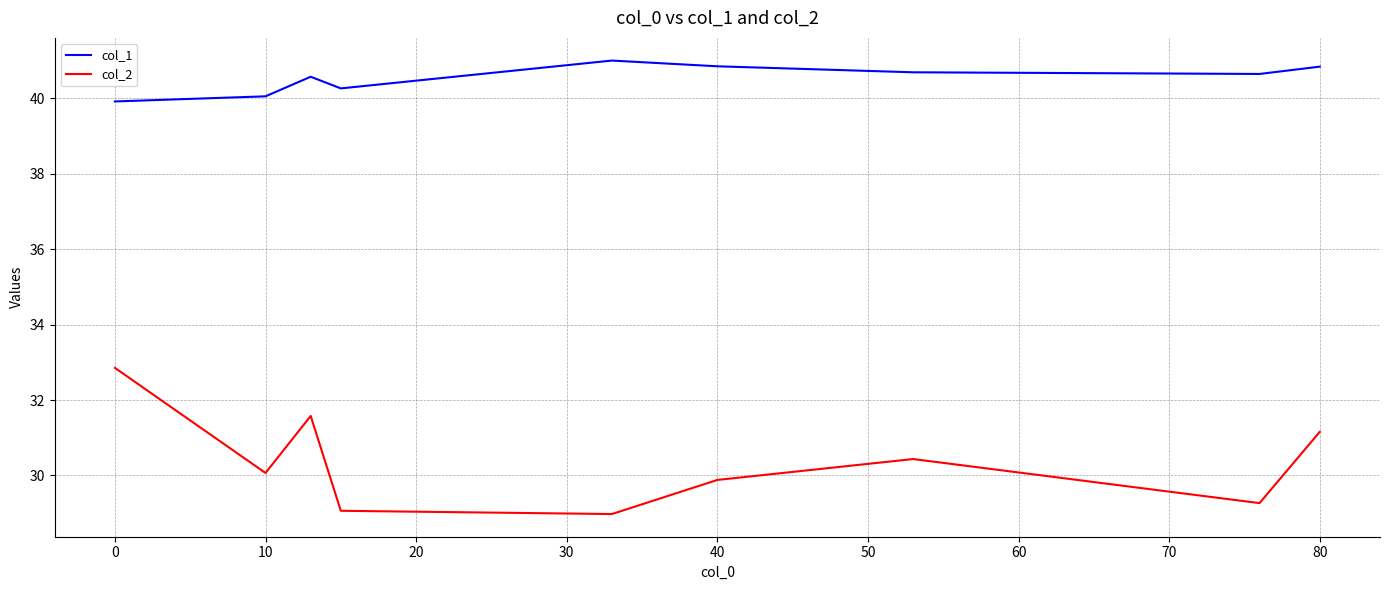

In col_2, how many points are higher than both neighbors (excluding endpoints)?

2